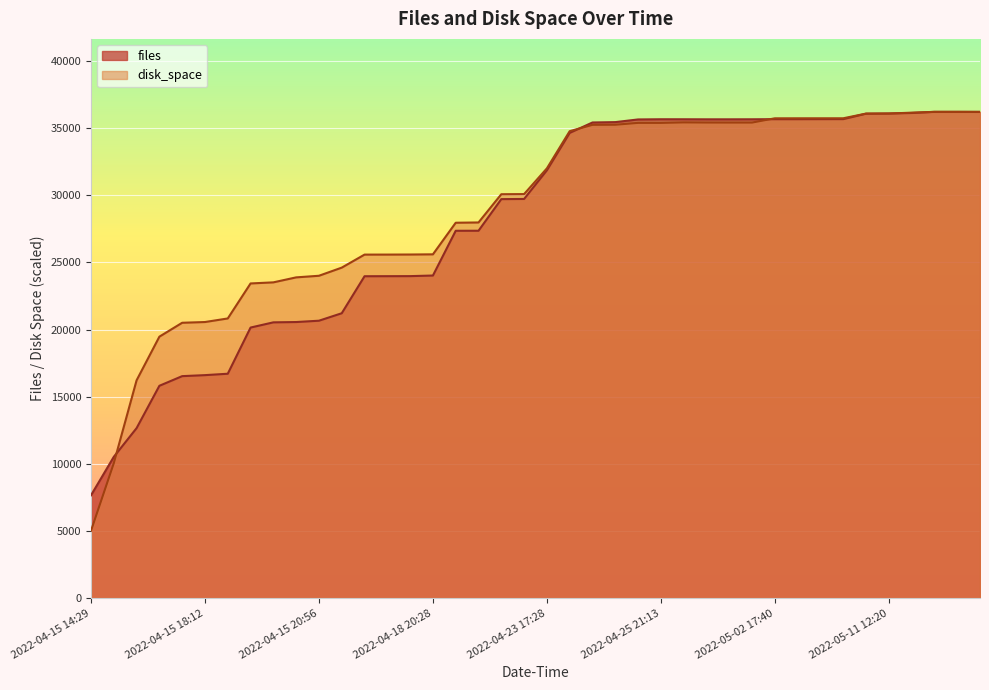

Which has a higher value, 2022-04-15 14:29 or 2022-05-02 17:40?

2022-05-02 17:40